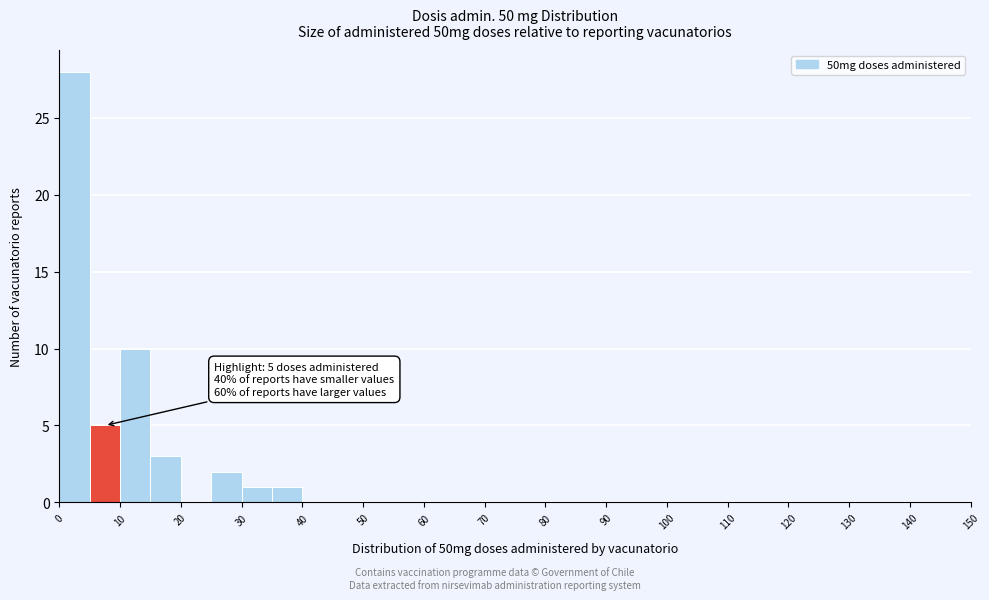

Which range on the x-axis has the tallest bar?

0 to 5